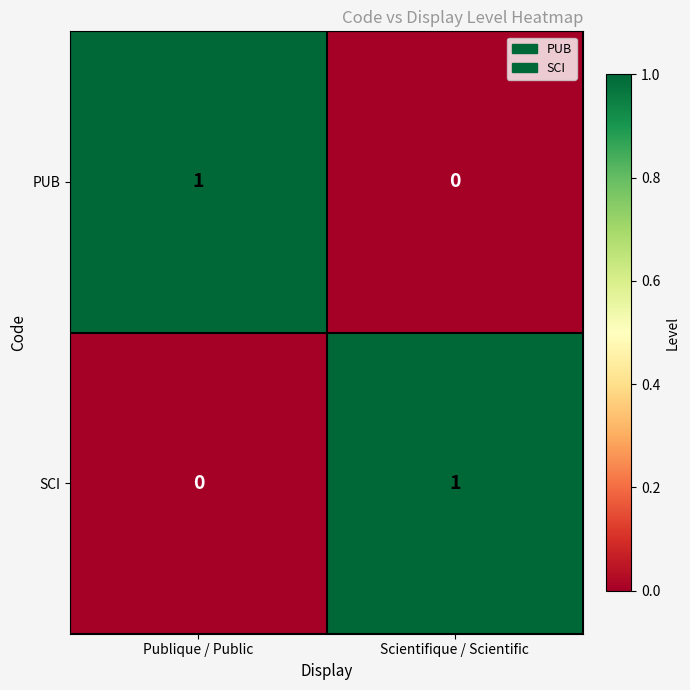

Count the number of categories in the chart.

2